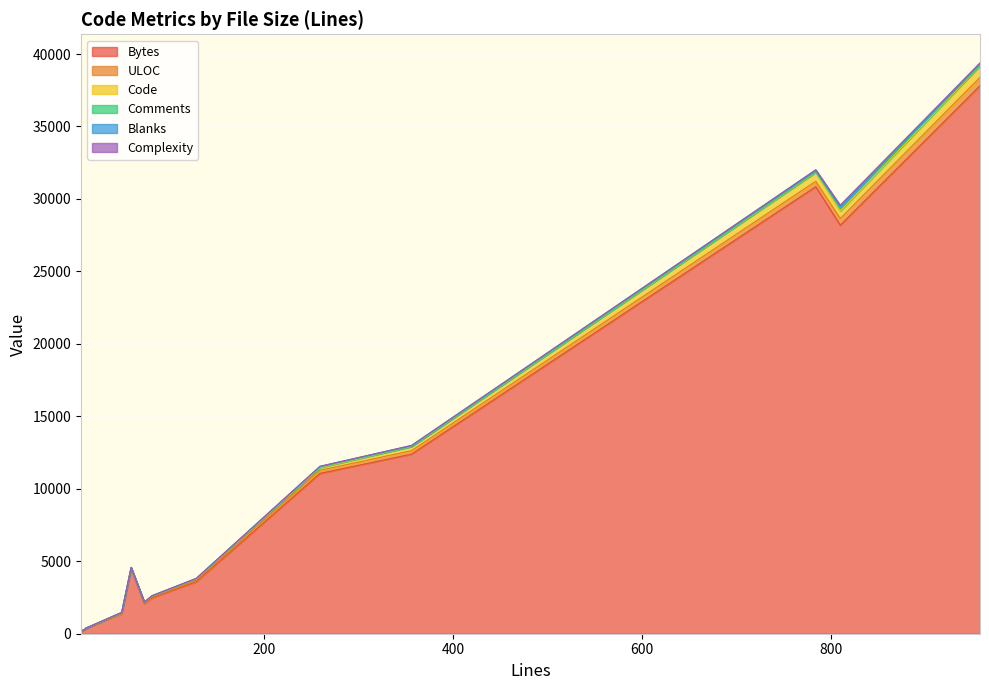

The value of ULOC at 259 is 361. True or false?

False